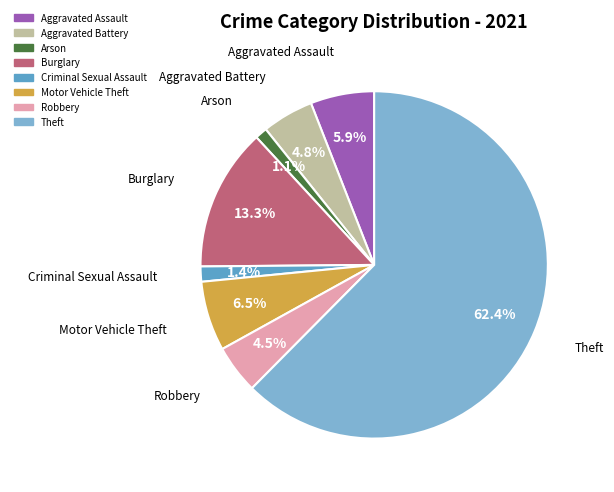

Which category has the biggest portion of the pie?

Theft